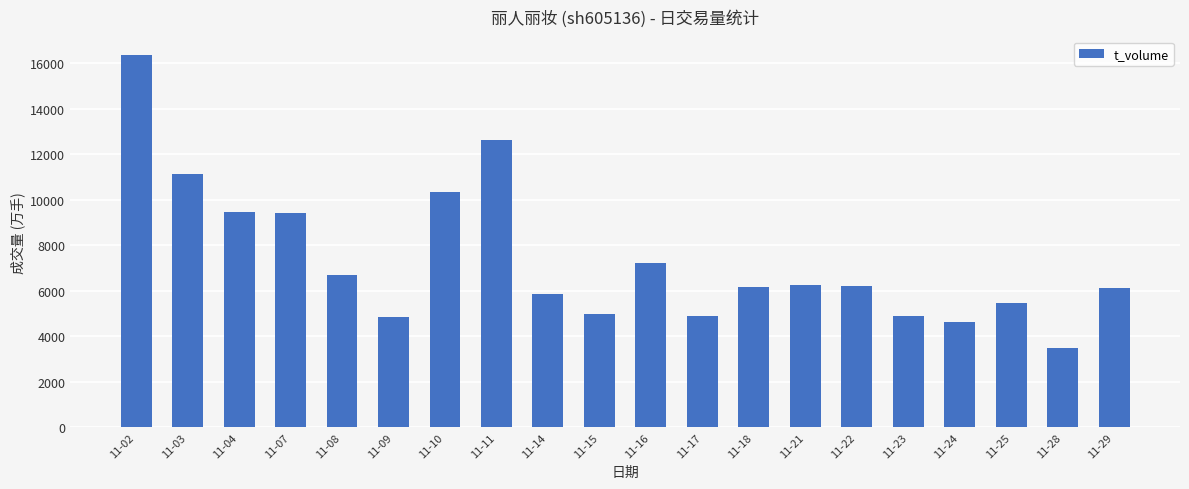

Read the value at 11-23, to the nearest 100.

4900